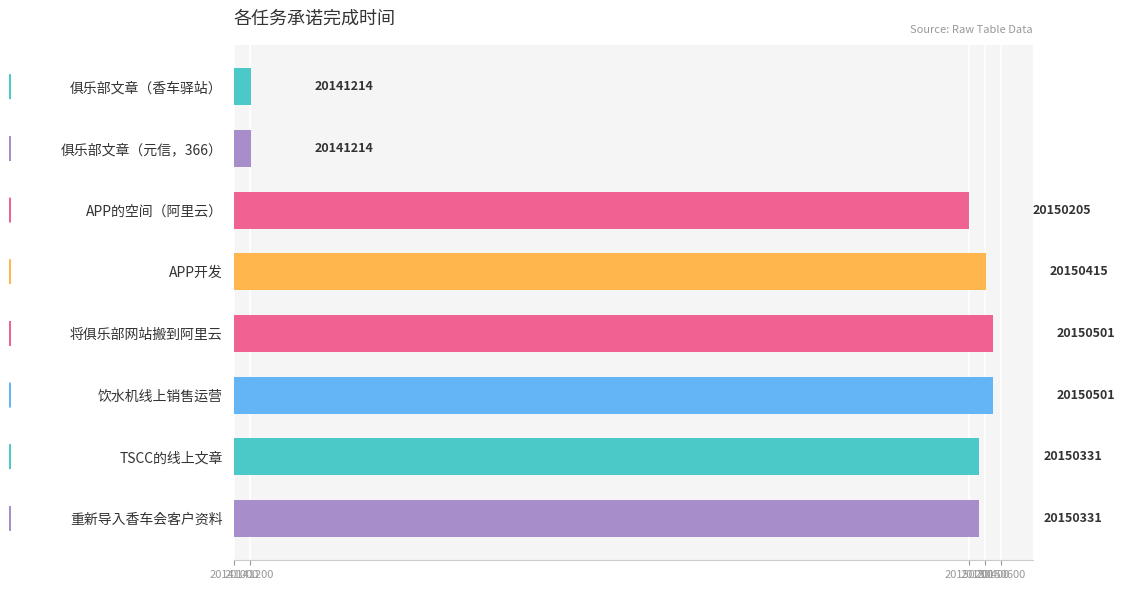

Reading bottom to top, what are all the values shown in this chart?

重新导入香车会客户资料=20150331	TSCC的线上文章=20150331	饮水机线上销售运营=20150501	将俱乐部网站搬到阿里云=20150501	APP开发=20150415	APP的空间（阿里云）=20150205	俱乐部文章（元信，366）=20141214	俱乐部文章（香车驿站）=20141214